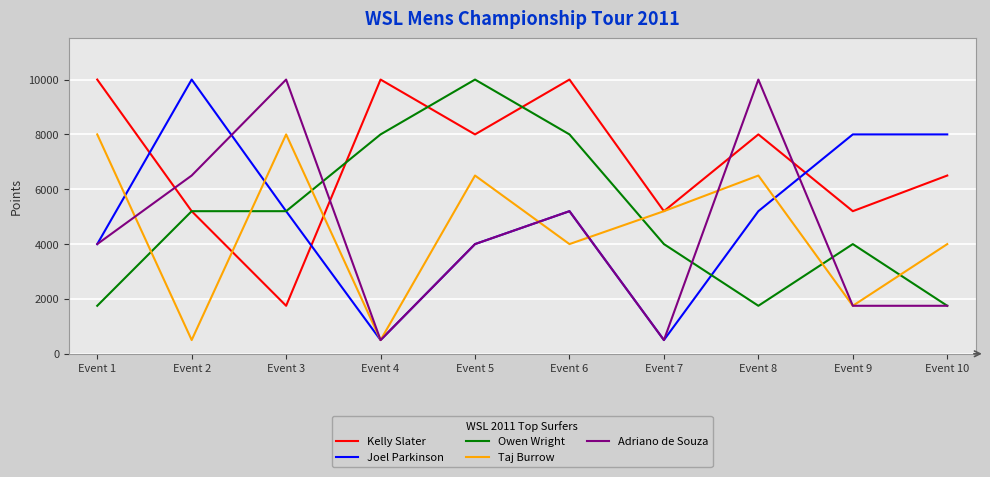

Reading left to right, transcribe all the data shown in this chart.

Kelly Slater: 10000	5200	1750	10000	8000	10000	5200	8000	5200	6500
Joel Parkinson: 4000	10000	5200	500	4000	5200	500	5200	8000	8000
Owen Wright: 1750	5200	5200	8000	10000	8000	4000	1750	4000	1750
Taj Burrow: 8000	500	8000	500	6500	4000	5200	6500	1750	4000
Adriano de Souza: 4000	6500	10000	500	4000	5200	500	10000	1750	1750